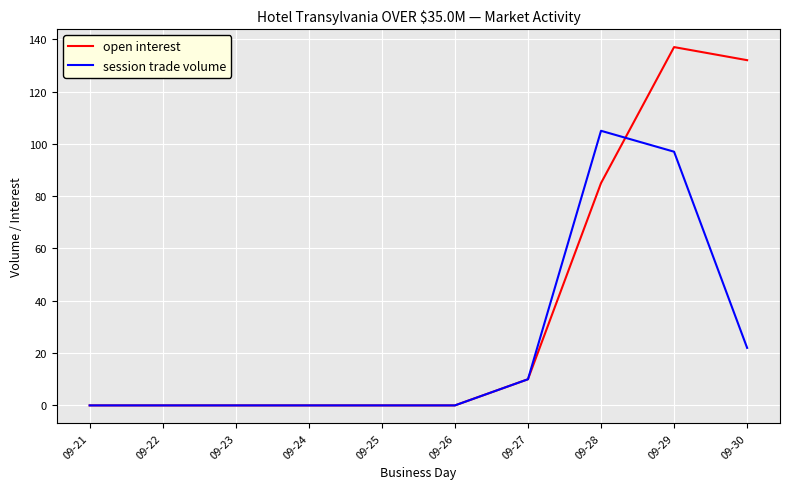

How many lines are shown in the chart?

2